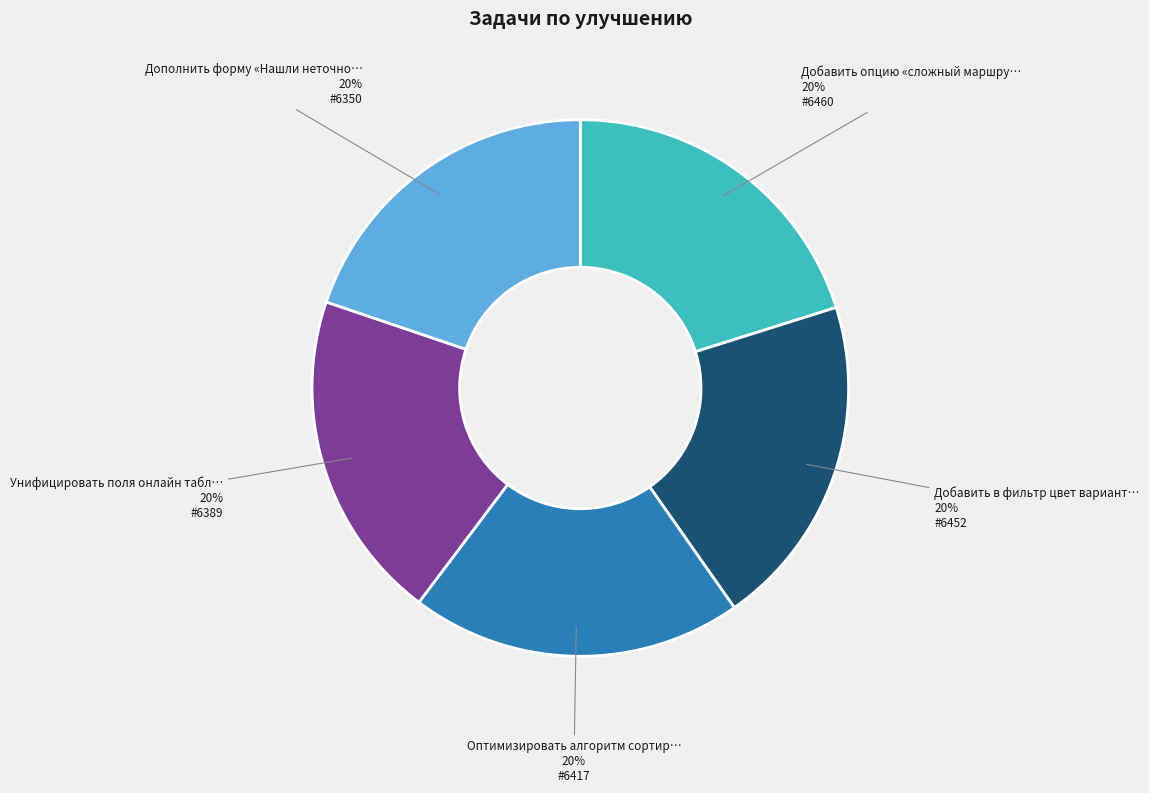

To the nearest percent, what is the average slice percentage?

20%